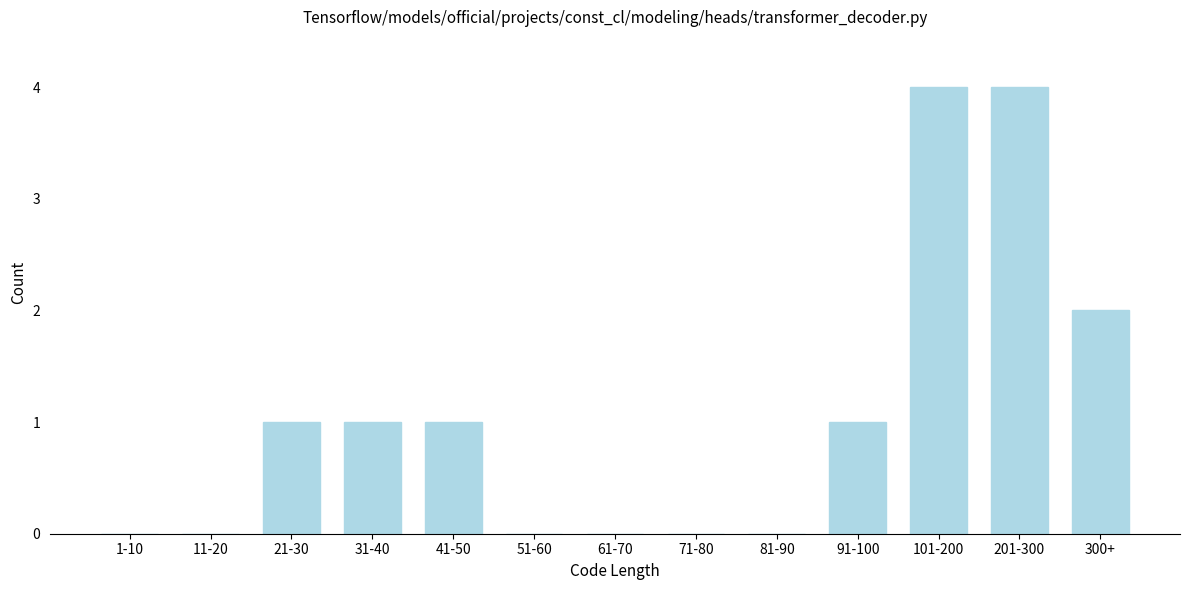

Reading left to right, list all the values displayed in this chart.

1-10=0	11-20=0	21-30=1	31-40=1	41-50=1	51-60=0	61-70=0	71-80=0	81-90=0	91-100=1	101-200=4	201-300=4	300+=2